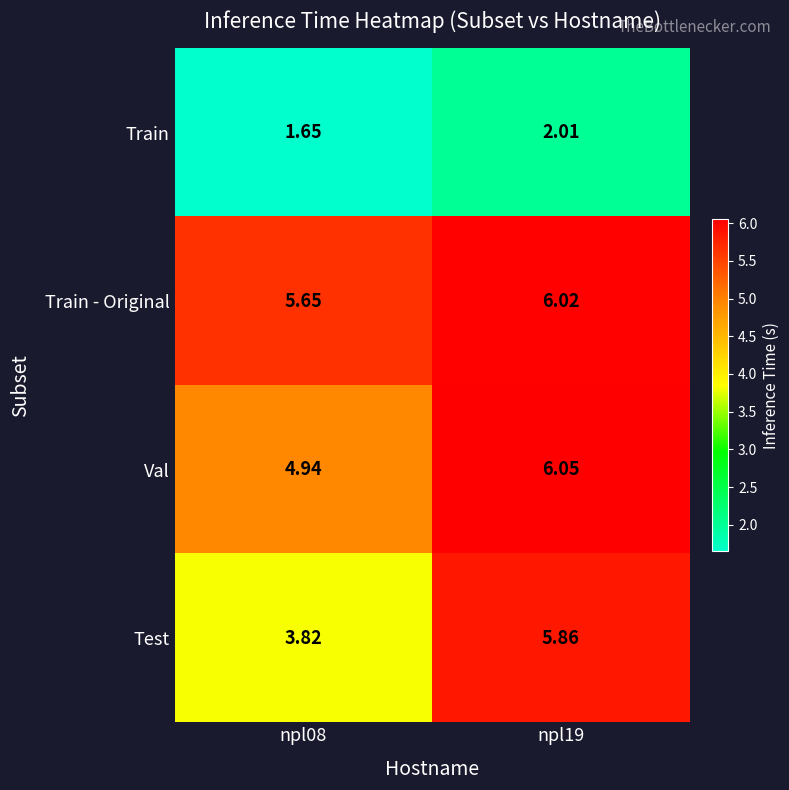

Which series has the largest range (max minus min)?

Test